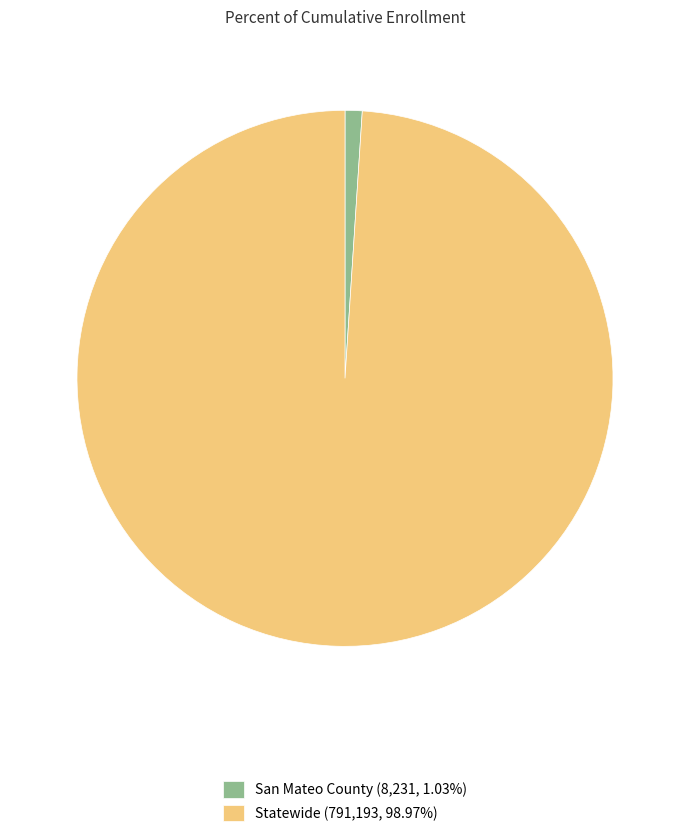

Is the sum of San Mateo County (8,231, 1.03%) and Statewide (791,193, 98.97%) greater than half?

Yes